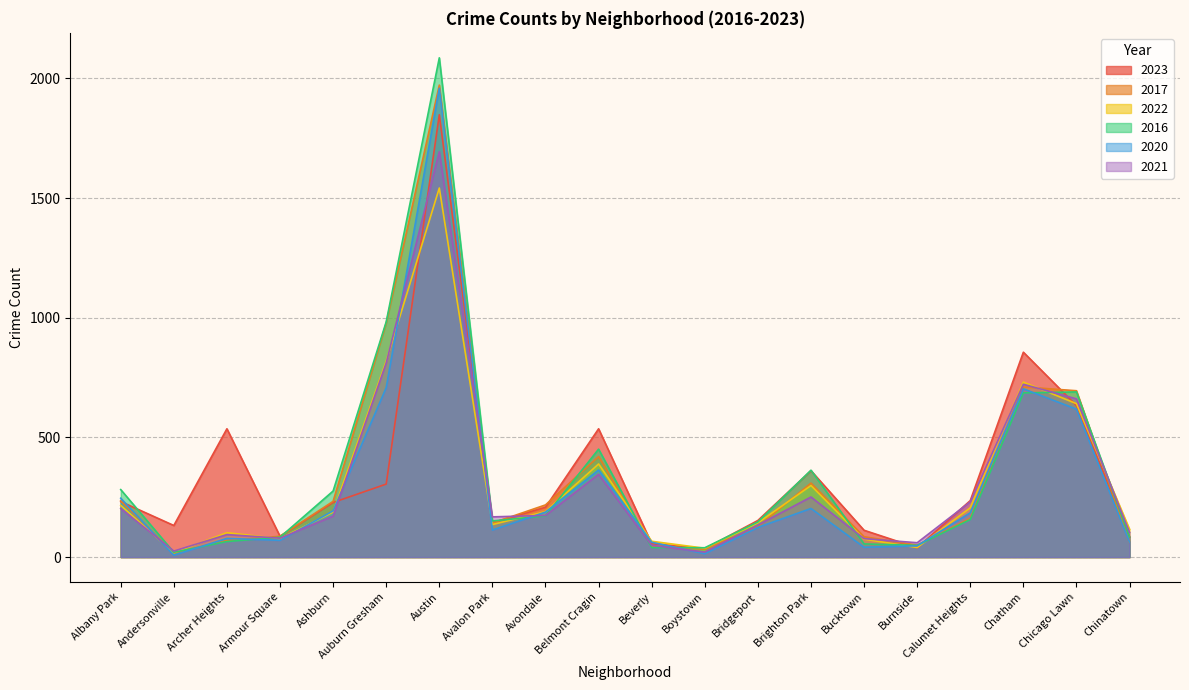

What is the lowest value of the 2022 series?

18